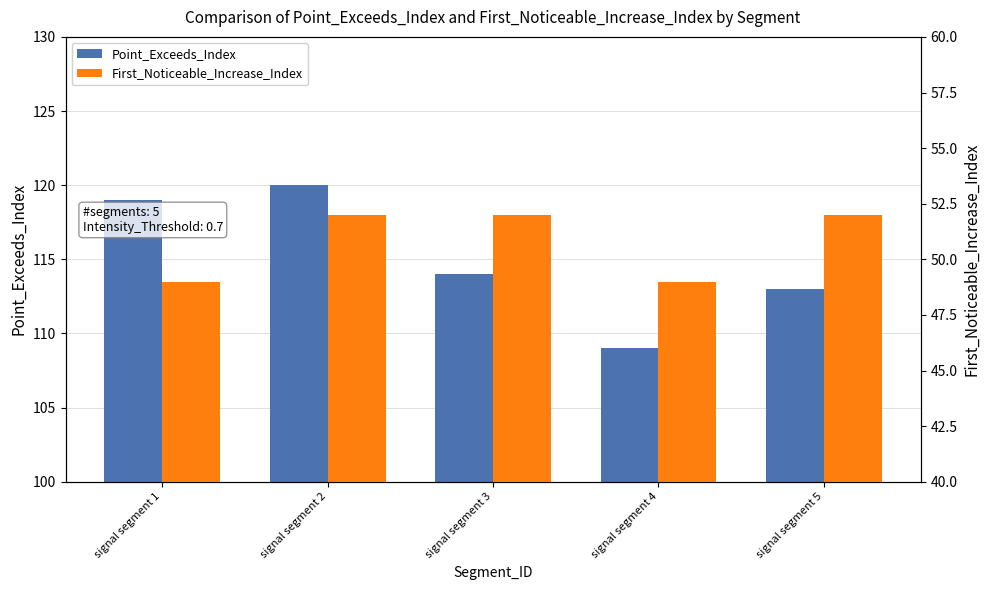

Rank the series by their maximum value, from highest to lowest.

Point_Exceeds_Index, First_Noticeable_Increase_Index